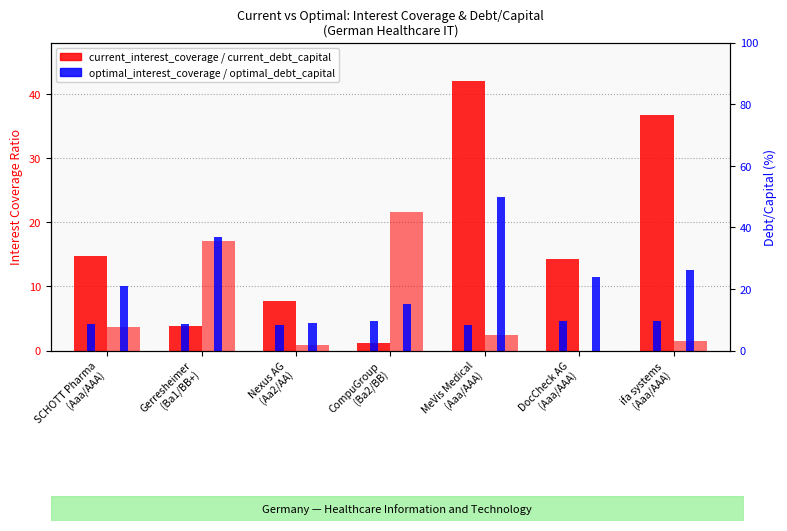

What position from the right is Gerresheimer
(Ba1/BB+)?

6